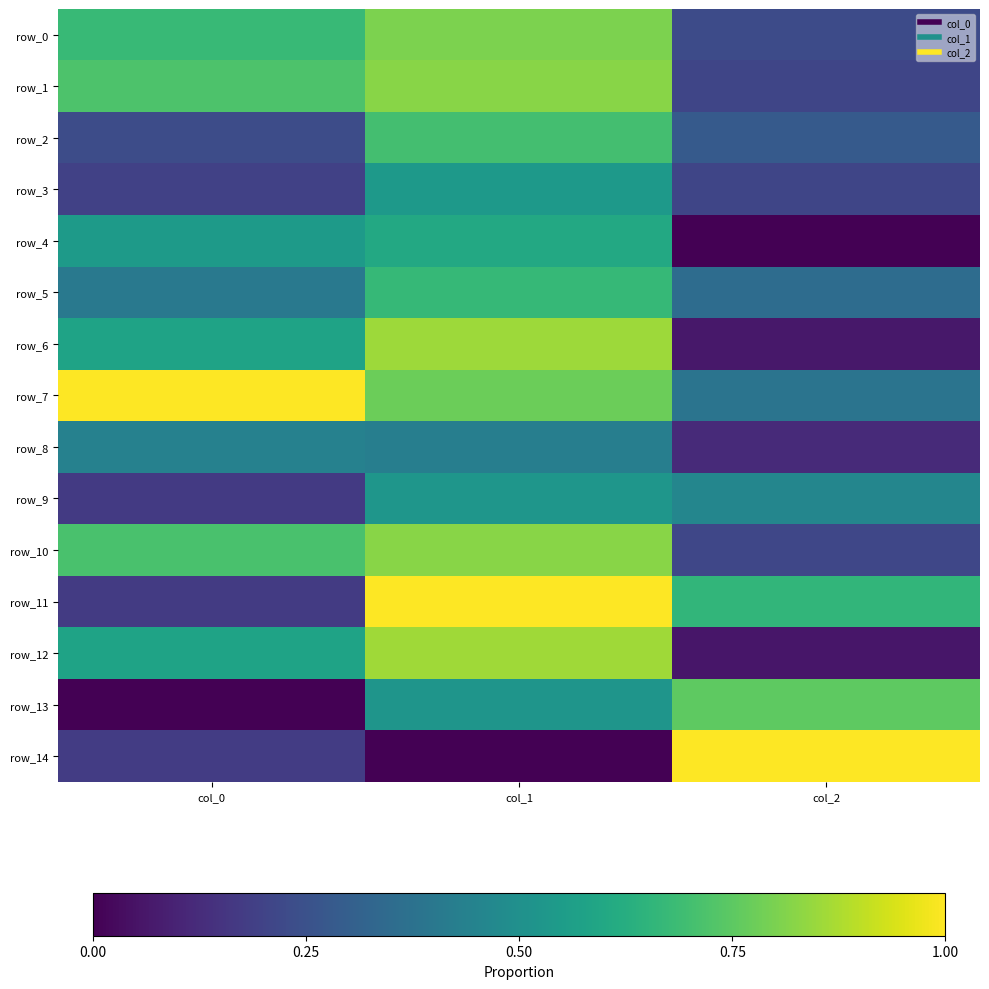

What is the sum of the row_1 values at col_1 and col_0?

1.5